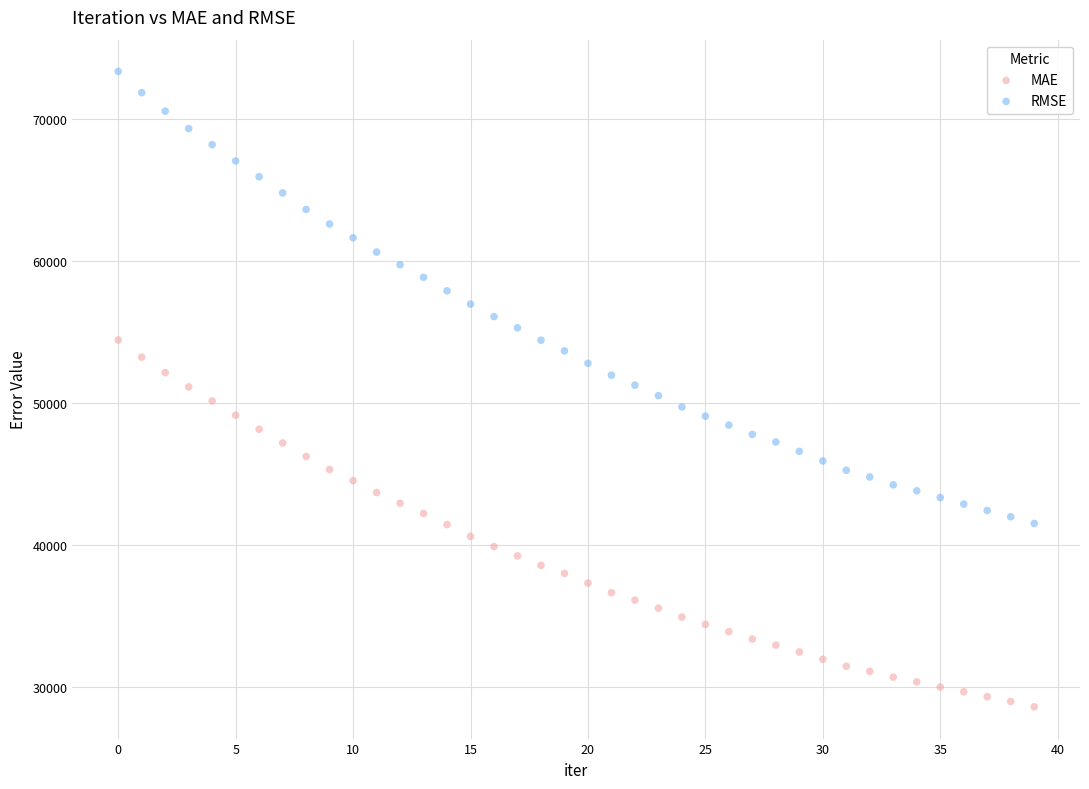

Which series has the widest spread of Y values?

RMSE